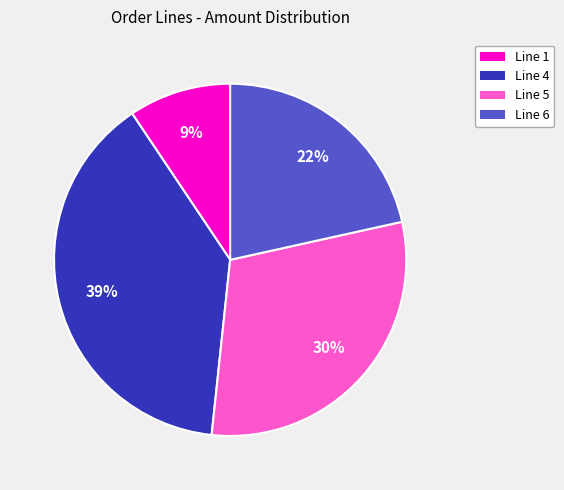

How many slices are in this pie chart?

4